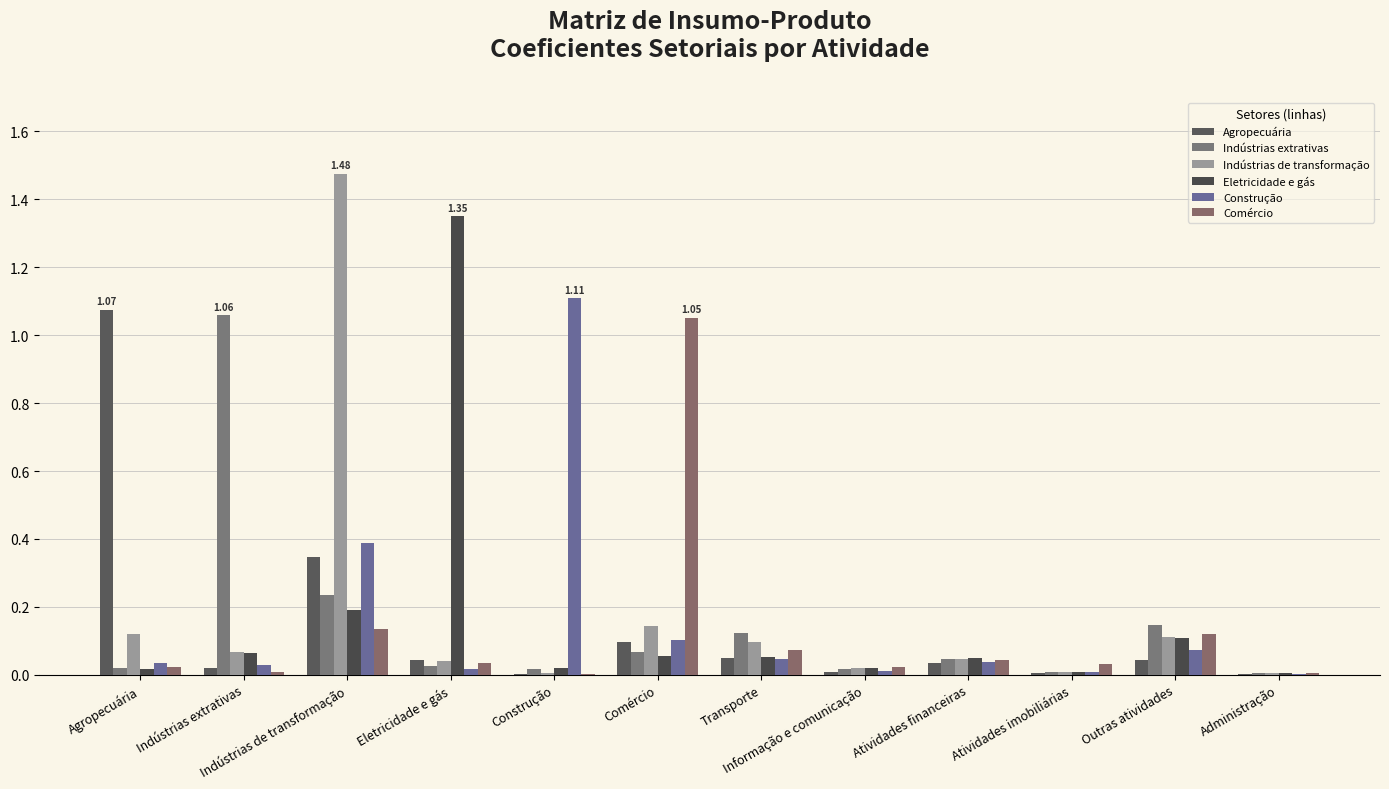

Is the value of Eletricidade e gás at Indústrias extrativas greater than the value of Indústrias extrativas at Outras atividades?

No